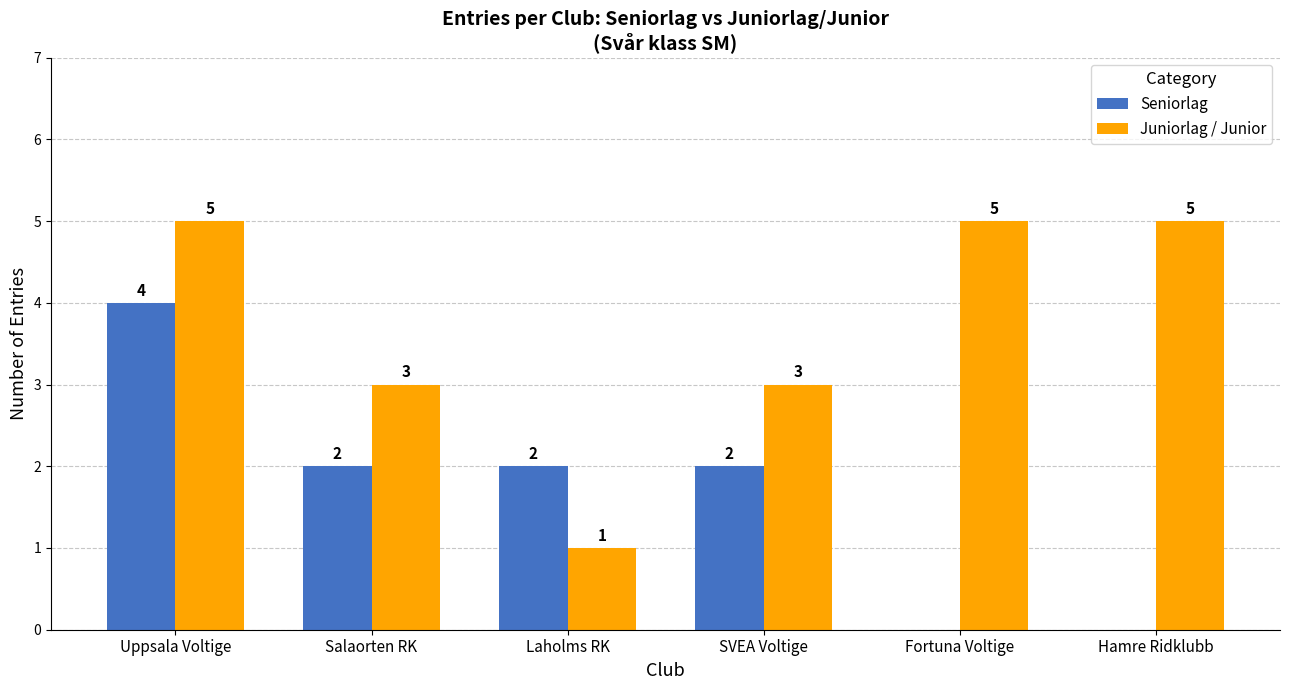

What is the maximum value for Juniorlag / Junior?

5